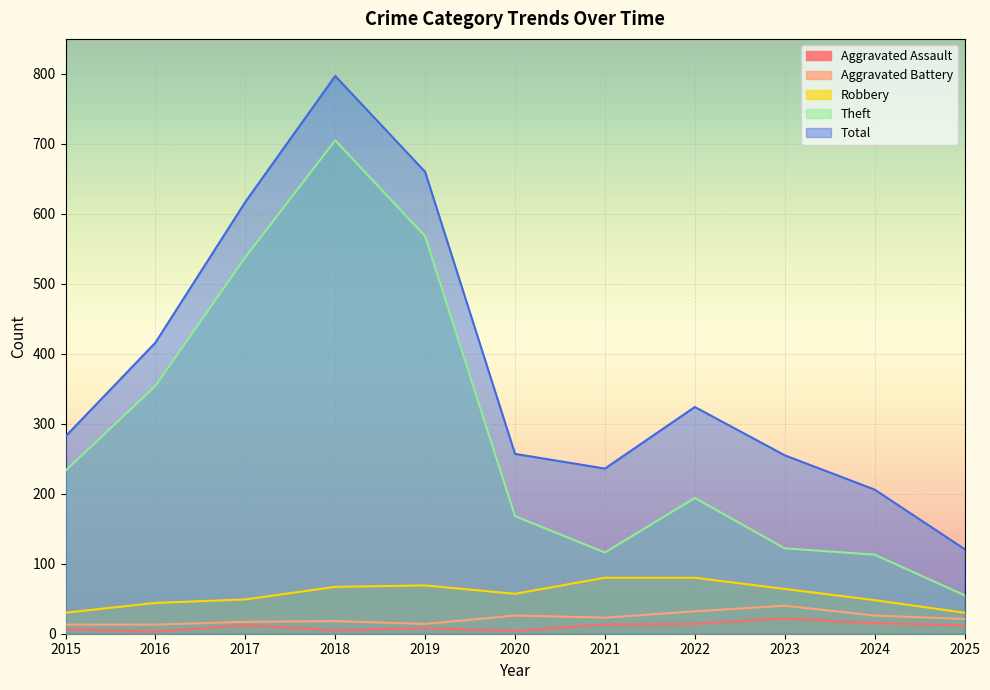

What is the value of the Aggravated Battery point at the 8th from the left?

32